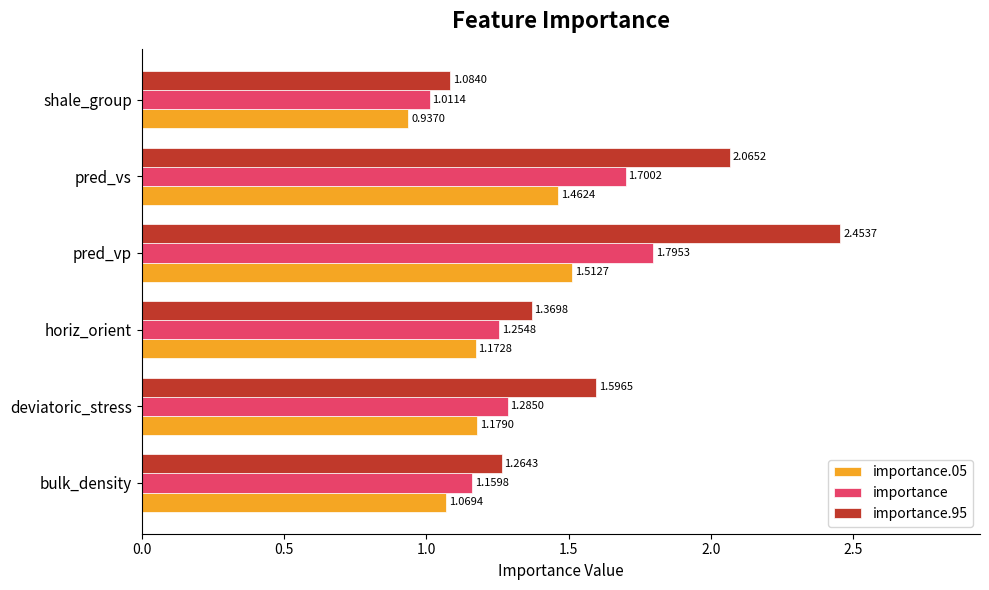

What is the average value of the importance.95 series?

1.6